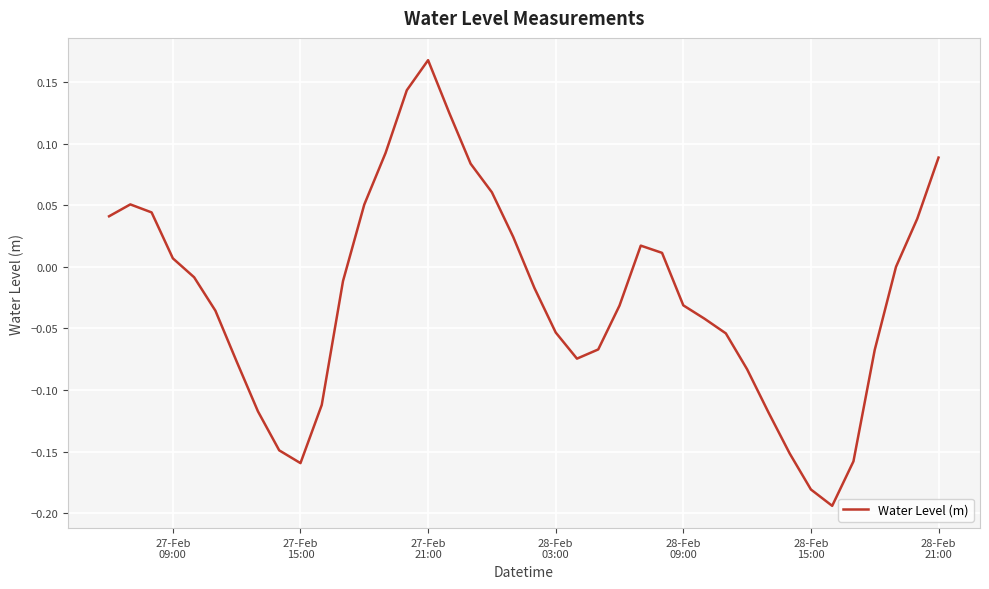

What is the difference between the maximum and minimum values?

0.4